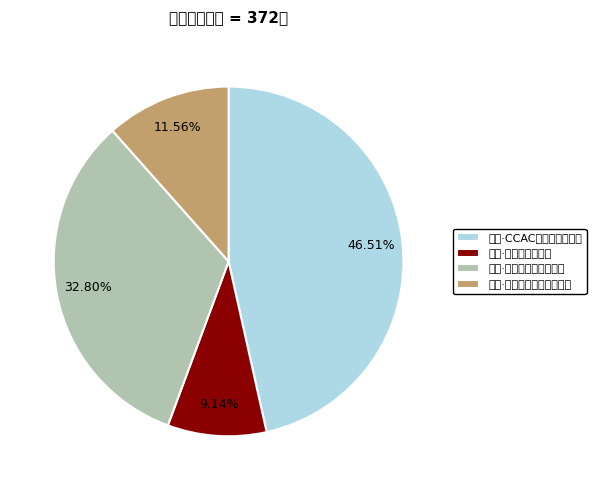

Is 丽水·CCAC动漫游戏嘉年华 the majority of the pie?

No